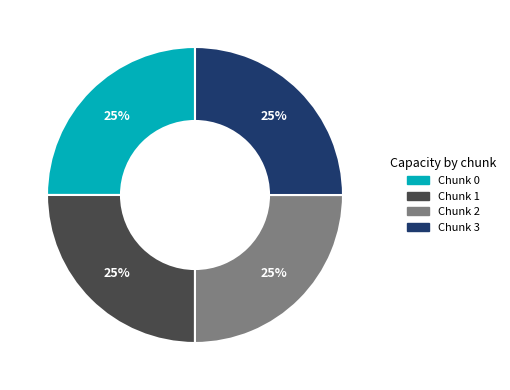

Does any single category account for the majority?

No